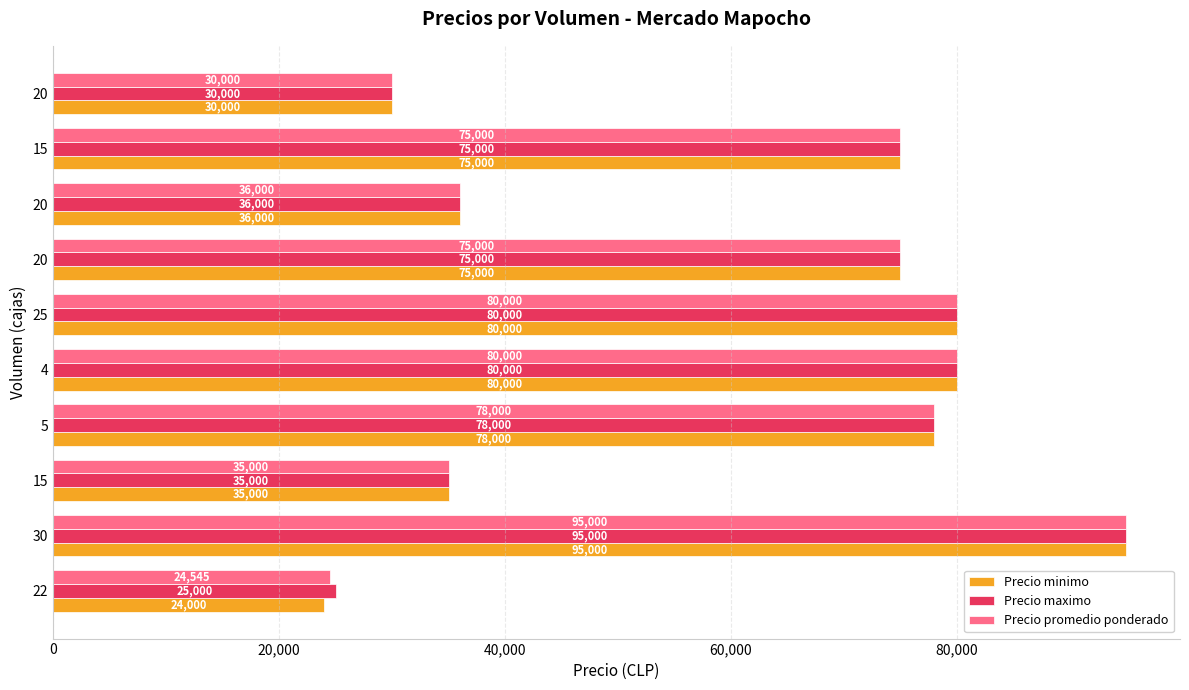

Reading left to right, transcribe all the data shown in this chart.

Precio minimo: 24000	95000	35000	78000	80000	80000	75000	36000	75000	30000
Precio maximo: 25000	95000	35000	78000	80000	80000	75000	36000	75000	30000
Precio promedio ponderado: 24545	95000	35000	78000	80000	80000	75000	36000	75000	30000